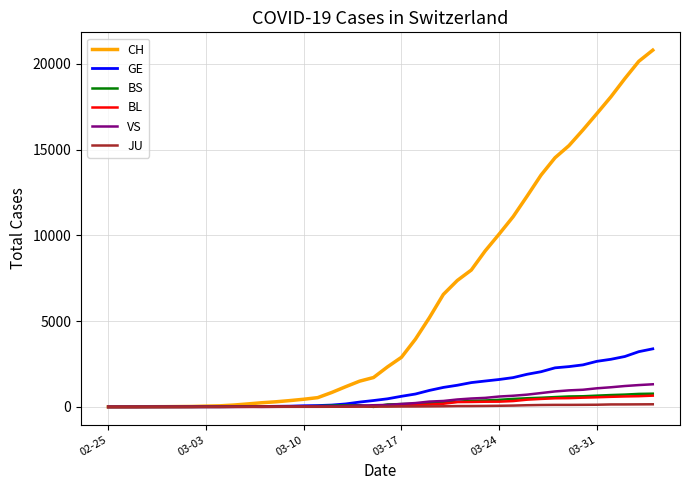

How many lines are shown in the chart?

6